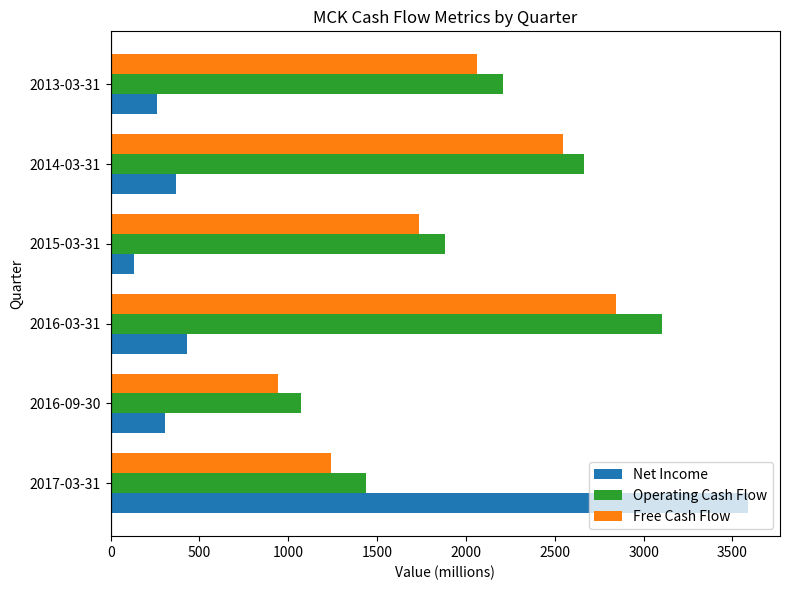

At which label does Free Cash Flow reach its minimum?

2016-09-30